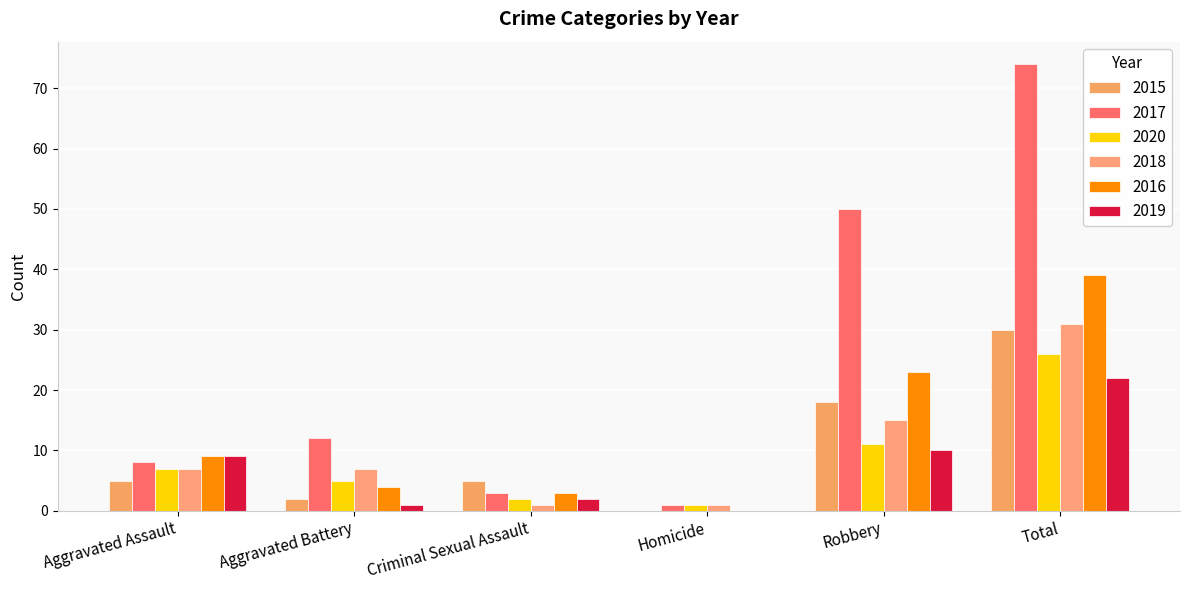

True or false: 2020 has a value of 7 at Aggravated Assault.

True